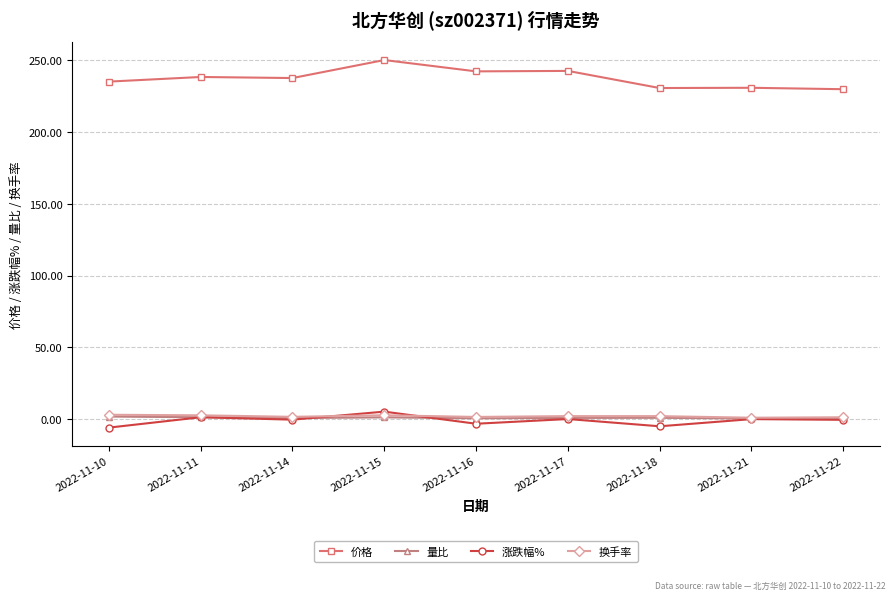

What is the difference between the maximum and minimum values in the 价格 series?

20.3